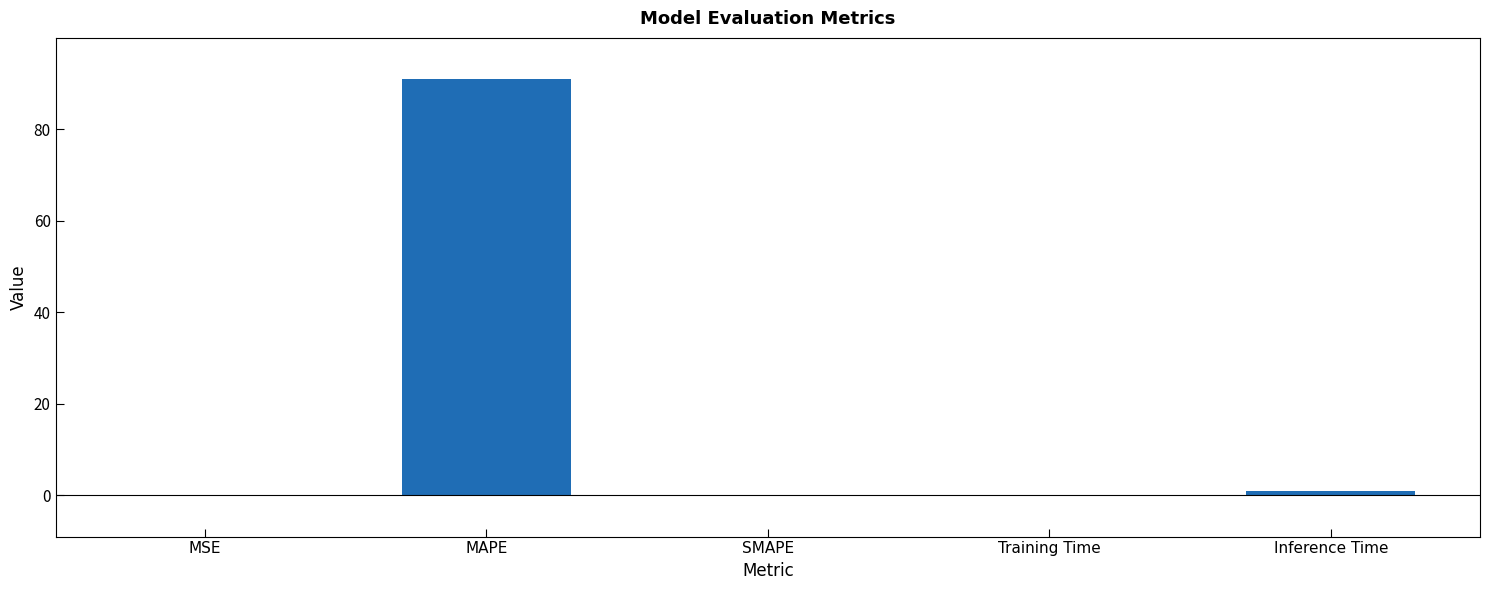

Count the number of data series in this chart.

1